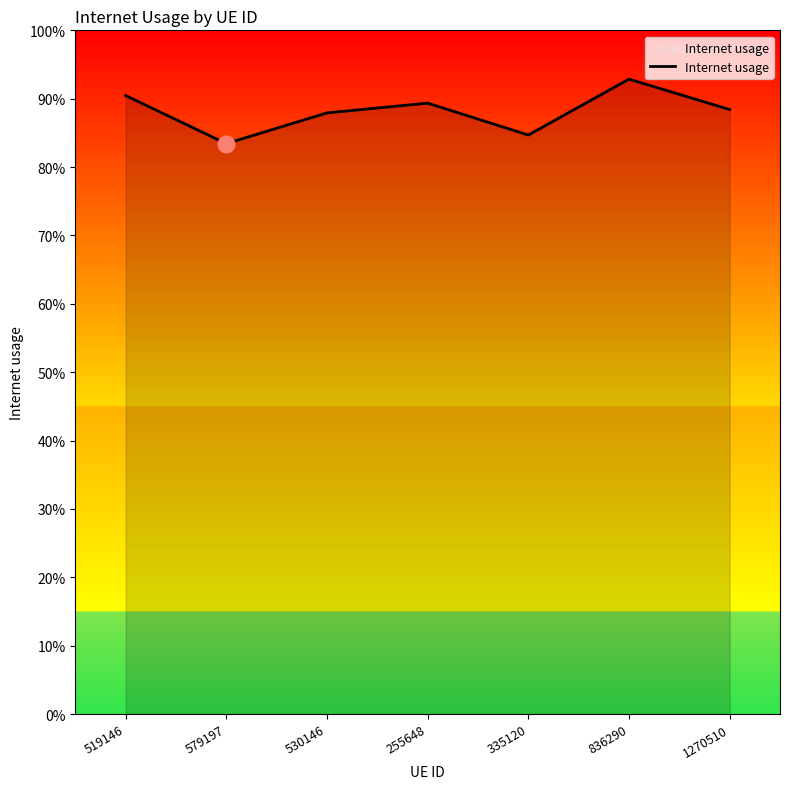

What position from the left is 836290?

6